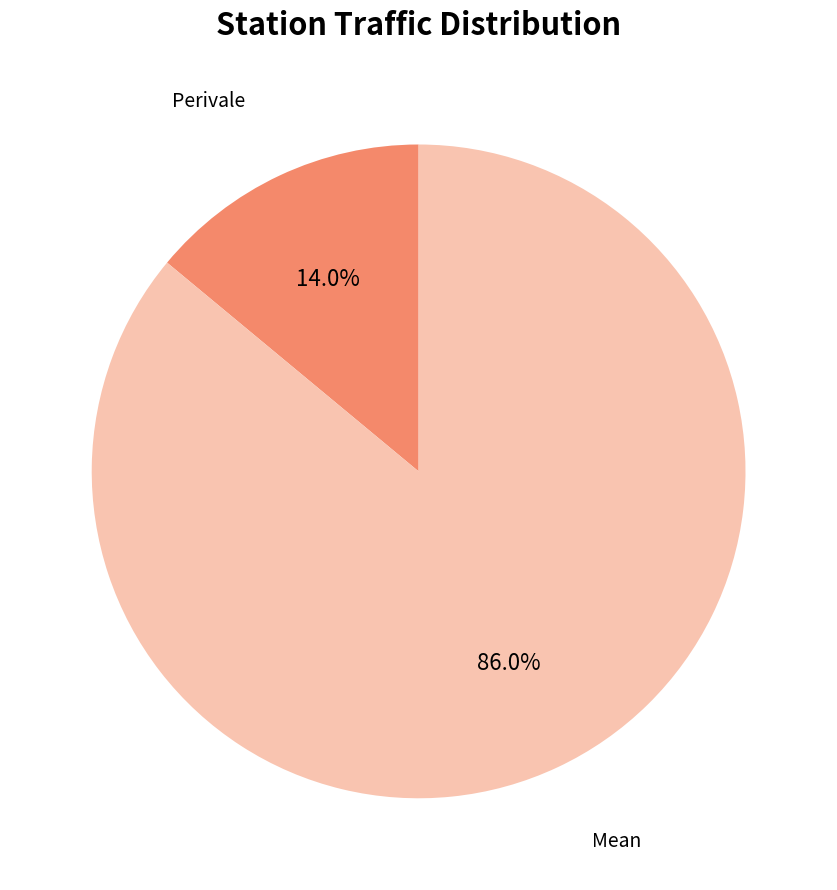

To the nearest percent, what is the combined percentage of Perivale and Mean?

100%